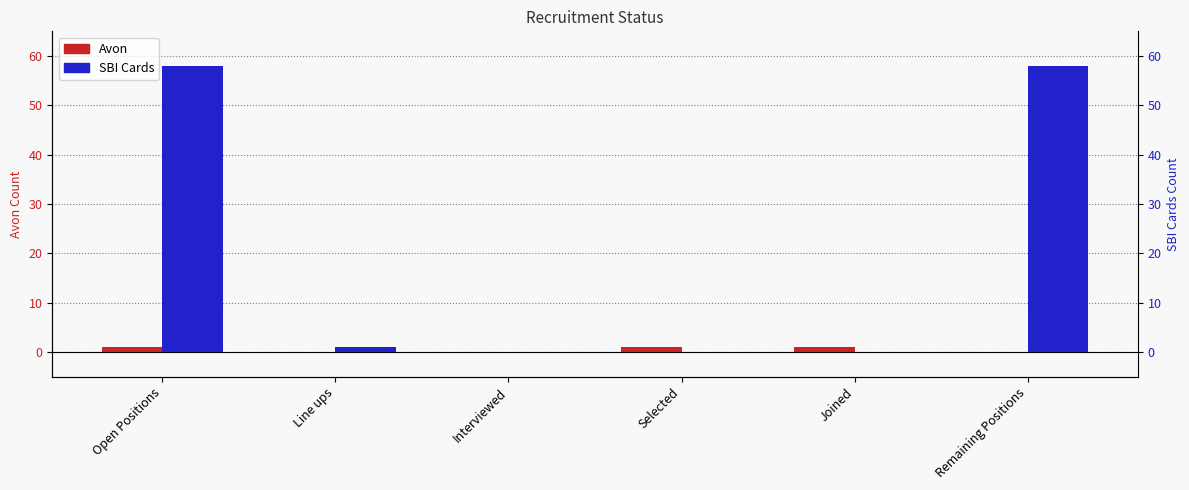

At which category is the sum across all series the highest?

Open Positions